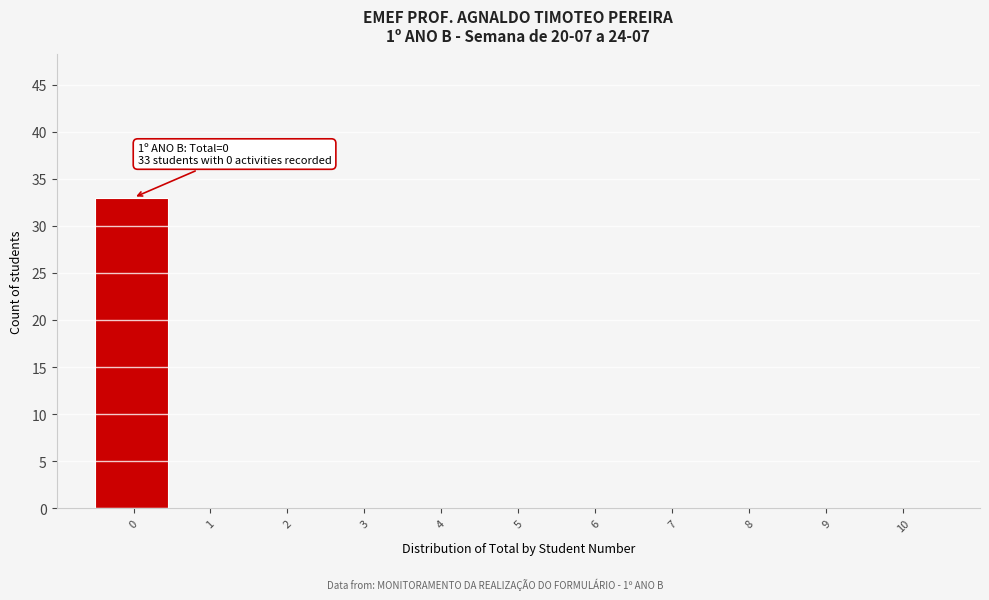

Reading left to right, what are all the values shown in this chart?

0=33	1=0	2=0	3=0	4=0	5=0	6=0	7=0	8=0	9=0	10=0